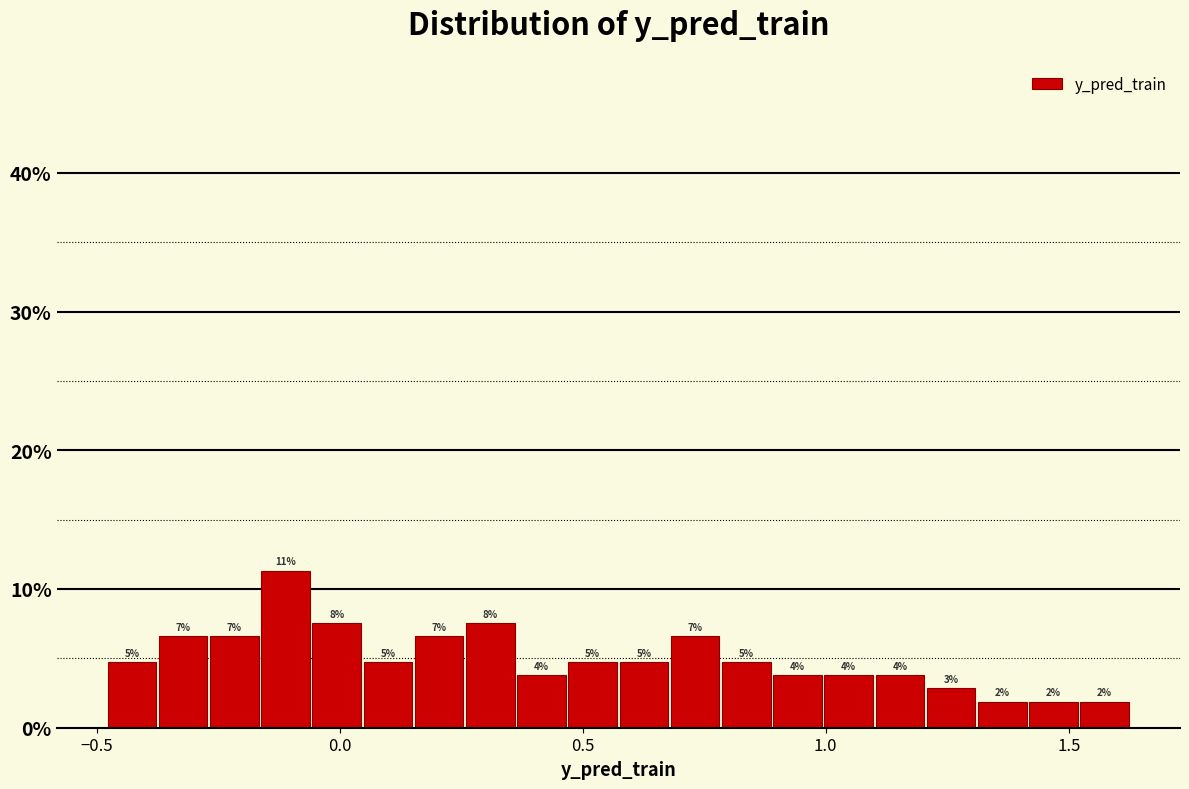

Around what value on the x-axis is the tallest bar? Give the approximate position of its centre, as read against the axis.

-0.10